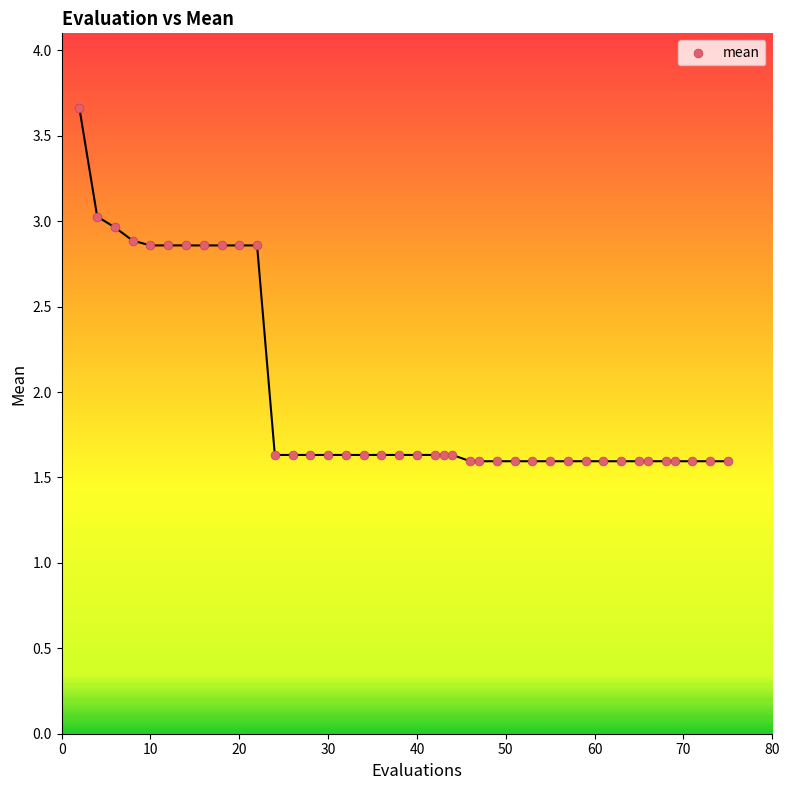

What is the range of X values (max minus min)?

73.0